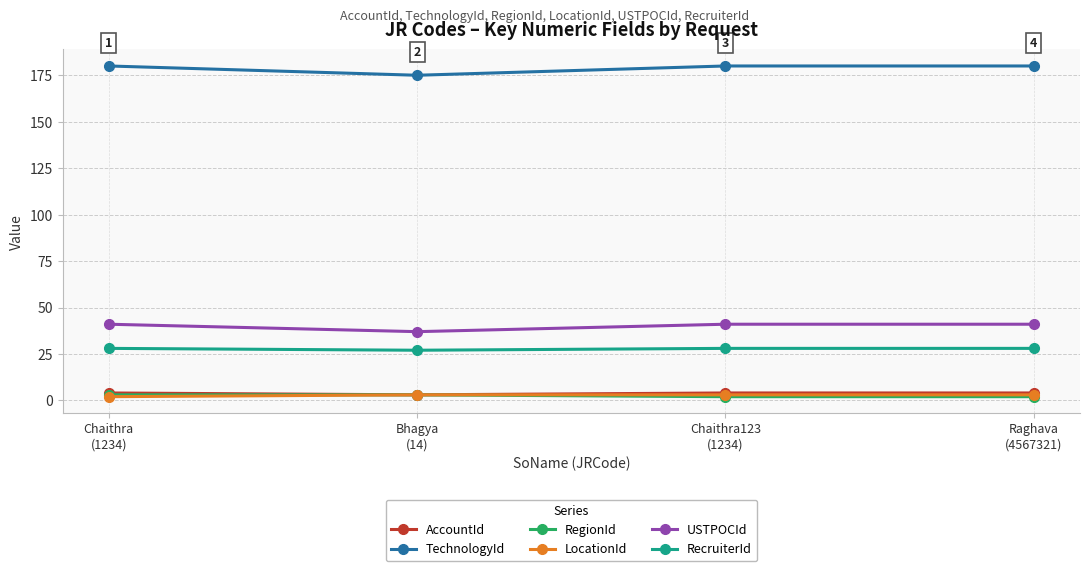

Which series has the largest total across all categories?

TechnologyId